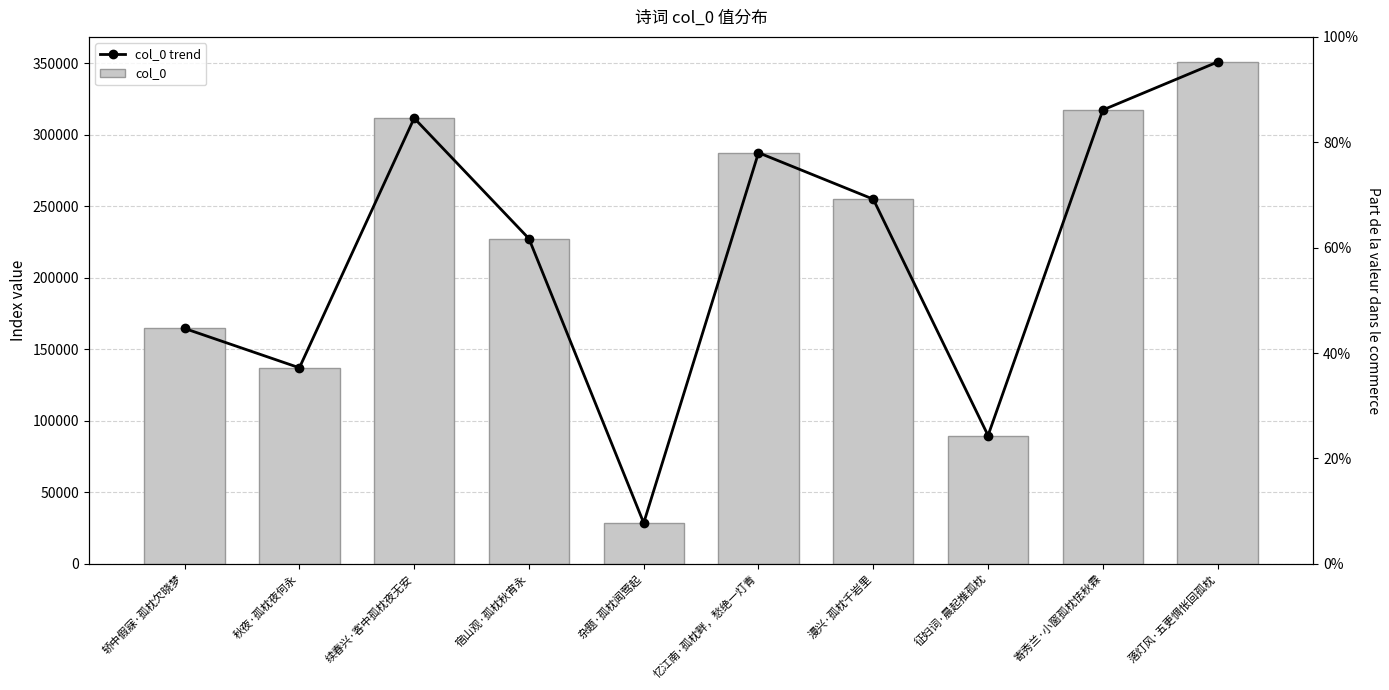

How many data points in col_0 are above 255031?

4